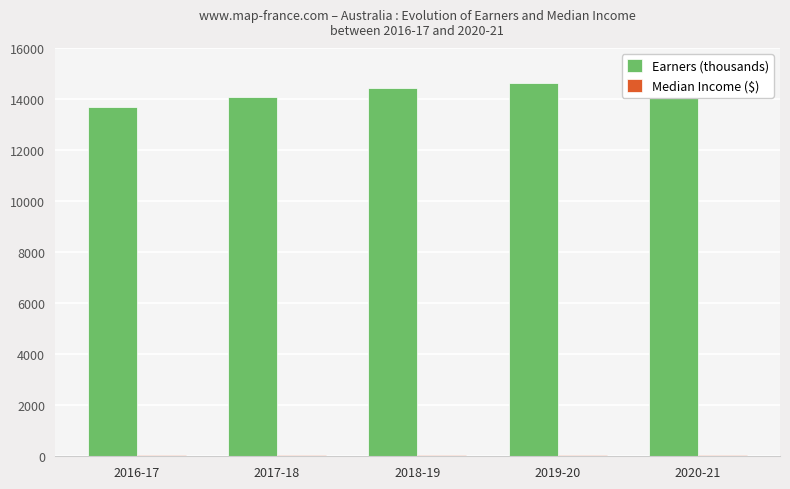

Which series has the largest total across all categories?

Earners (thousands)